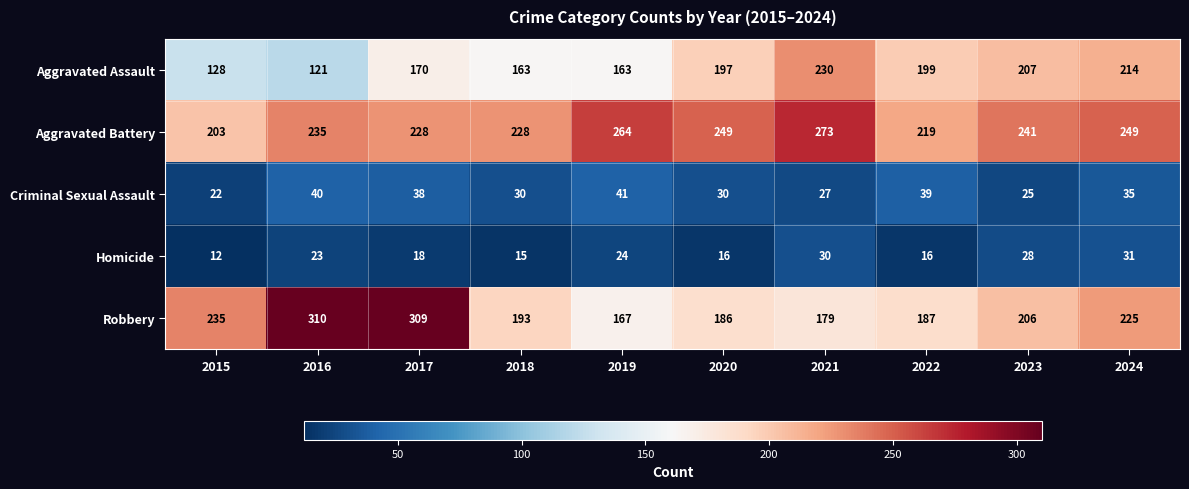

What is the difference between the highest and lowest values at 2016?

287